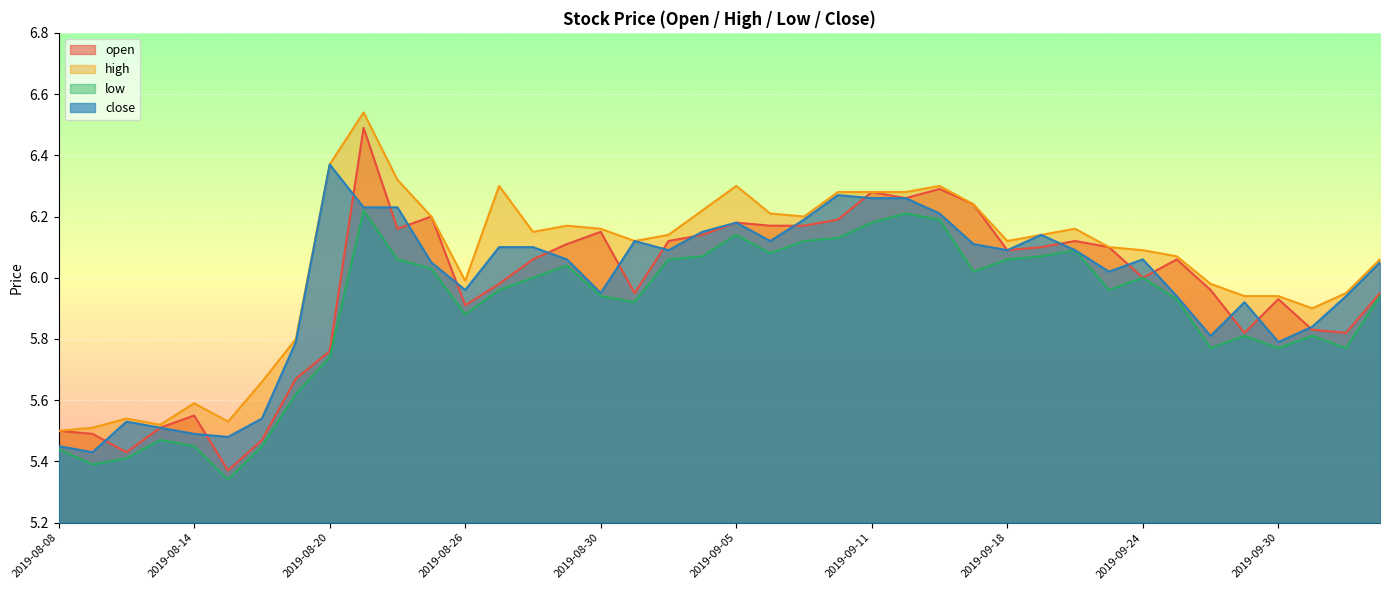

At 2019-09-05, list the series in order from smallest to largest.

low, open, close, high